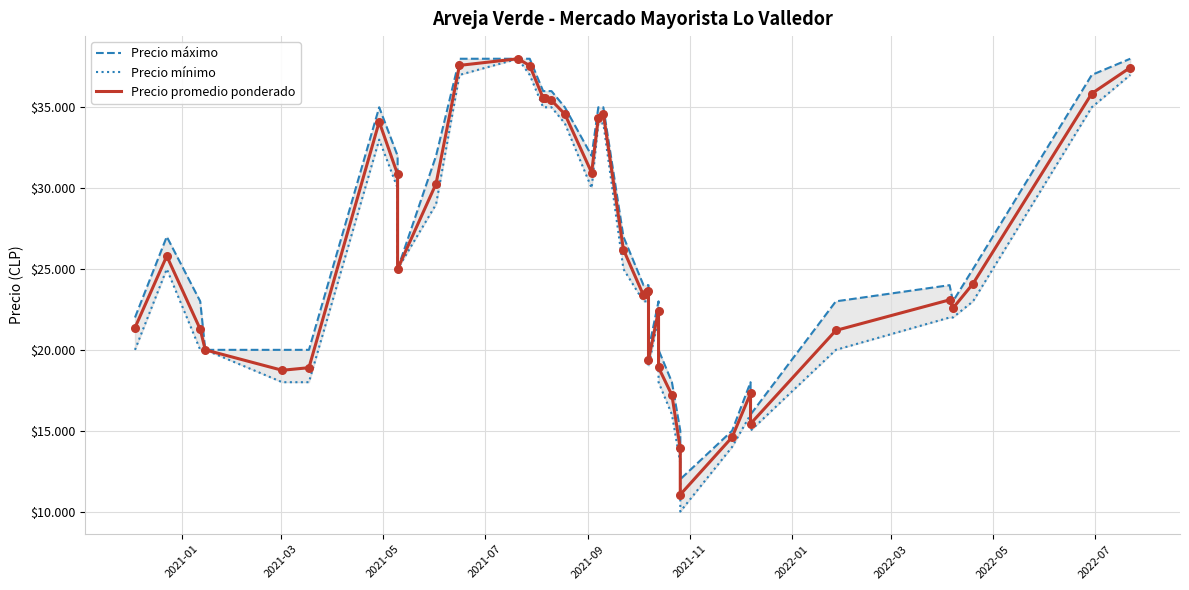

Which series has the widest spread of Y values?

Precio mínimo